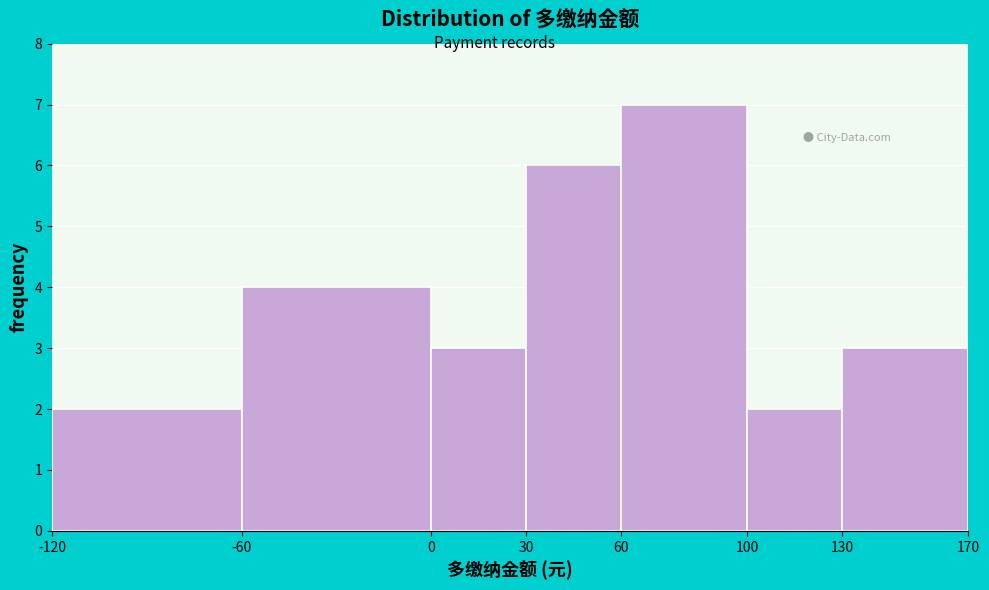

What is the height of the bar covering 30 to 60 on the x-axis? The values are not printed on the chart, so give them approximately, as read against the axis.

6